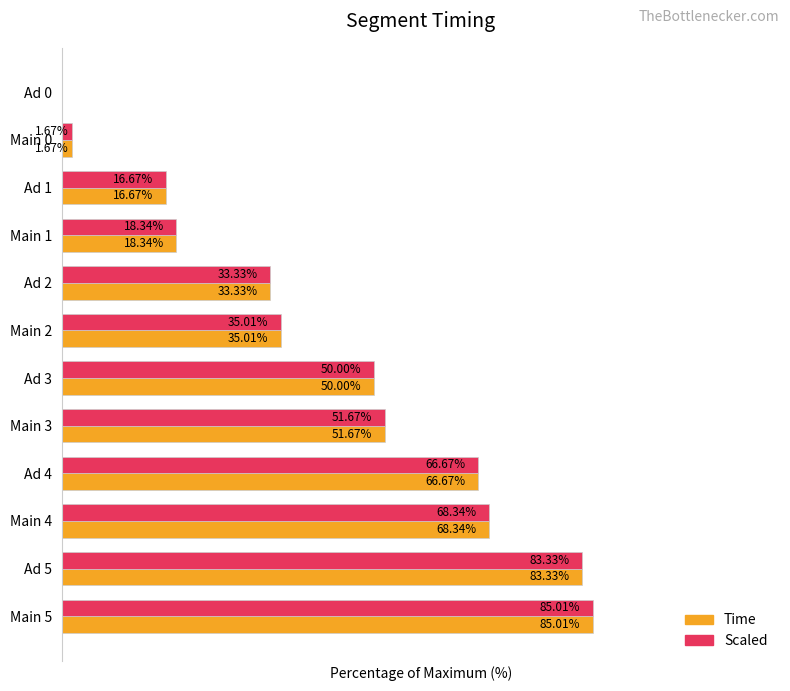

At which category is the sum across all series the highest?

Main 5